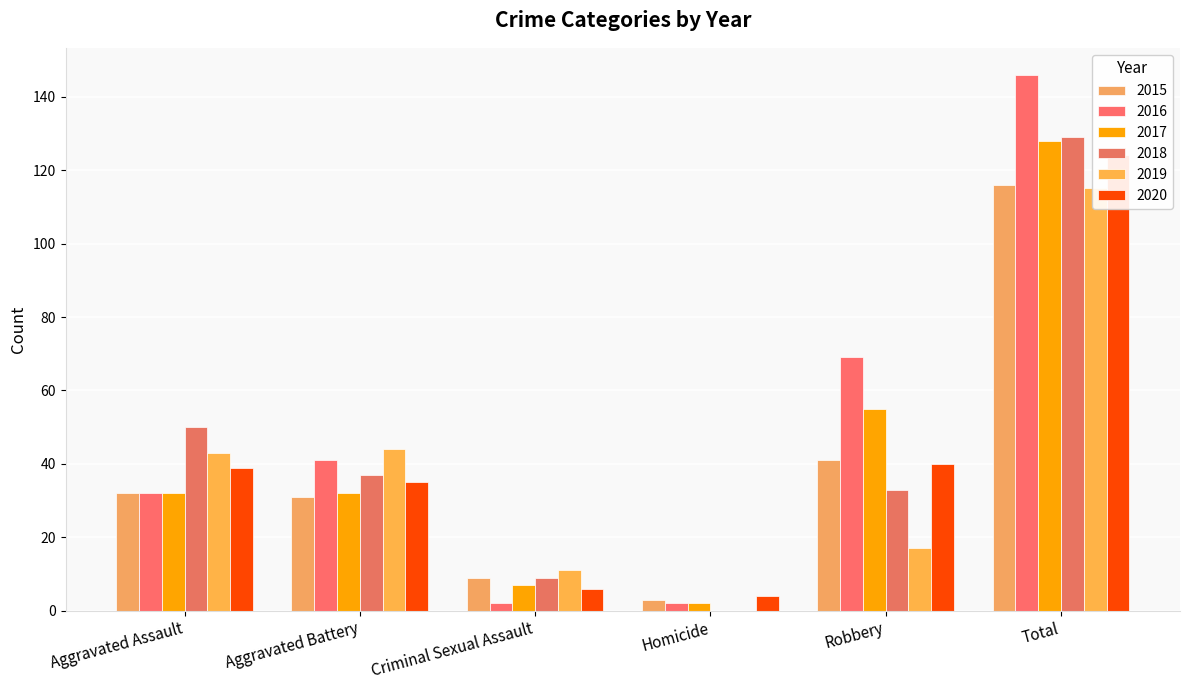

Is the value of 2015 at Robbery greater than the value of 2019 at Homicide?

Yes